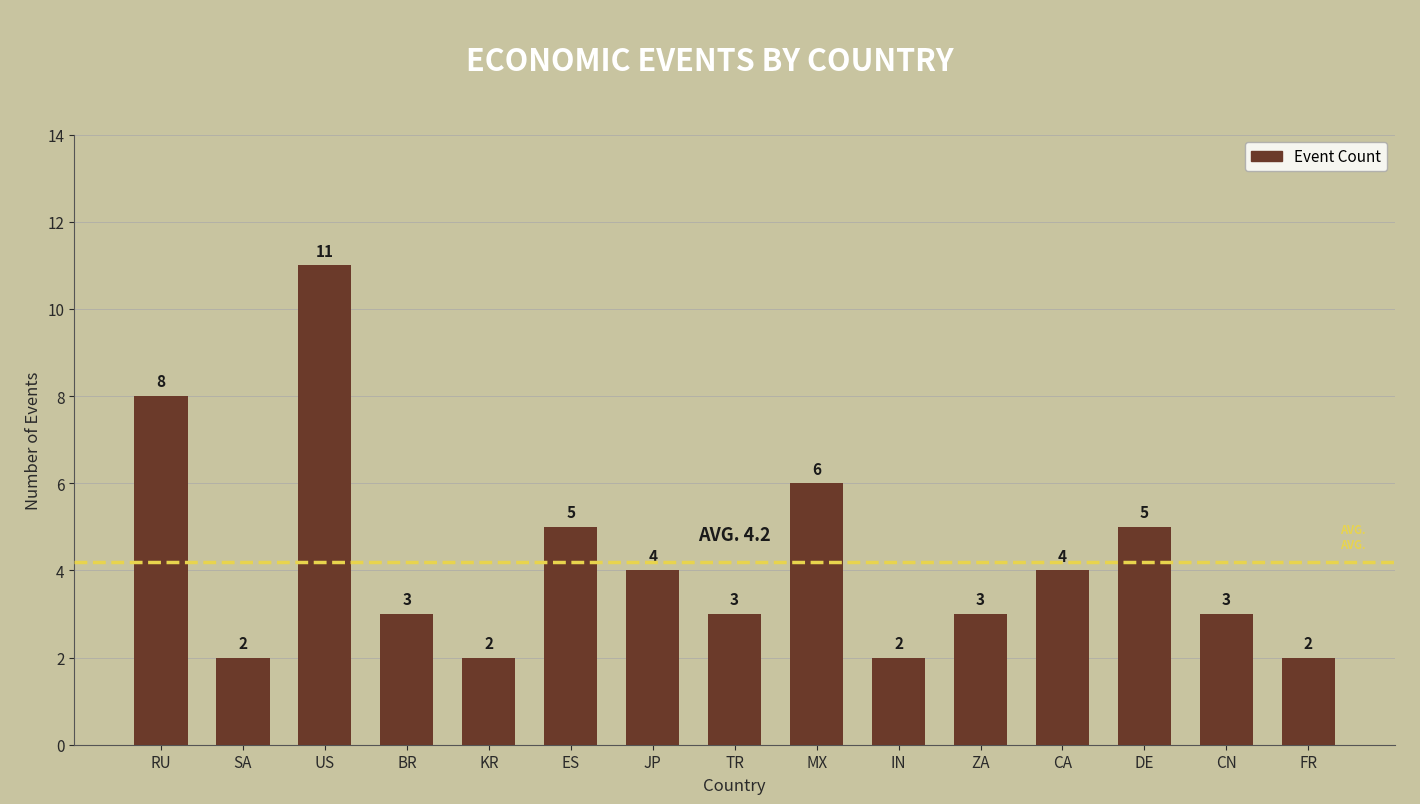

What is the label of the 7th bar from the left?

JP